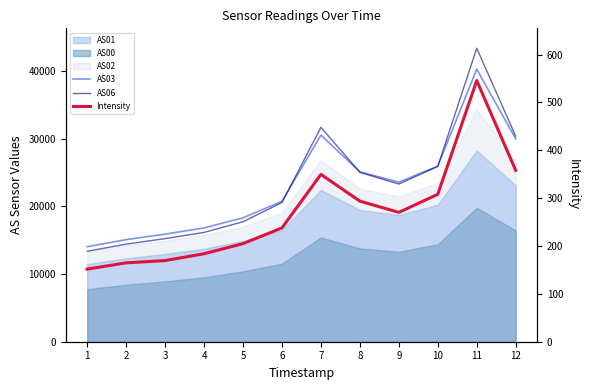

Which category has the highest value across all series?

11